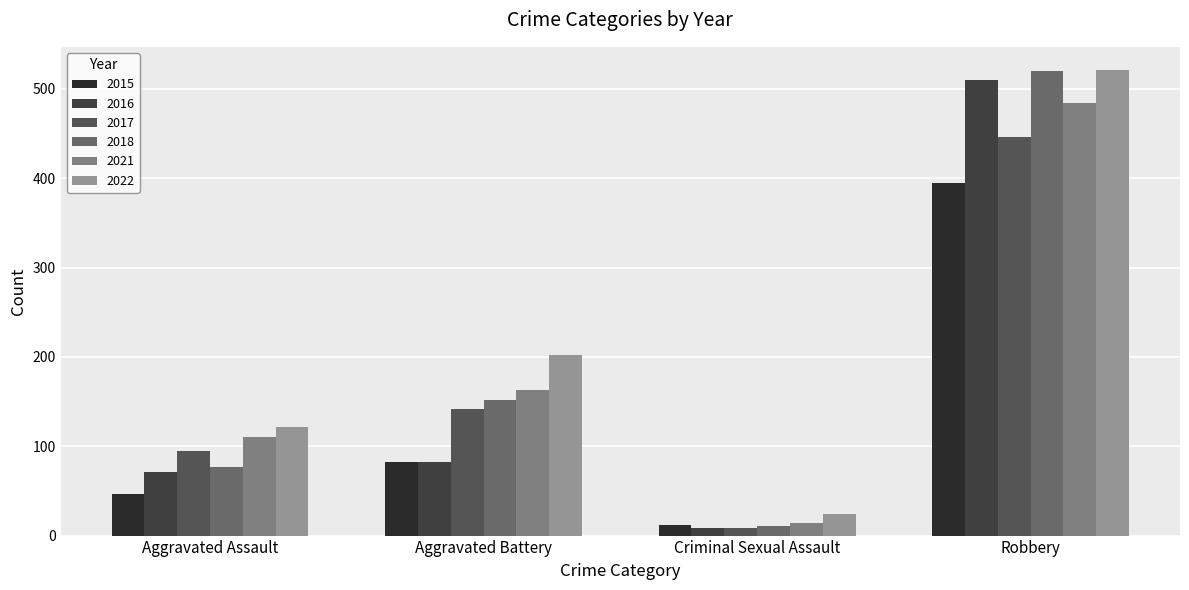

Which series has the largest total across all categories?

2022